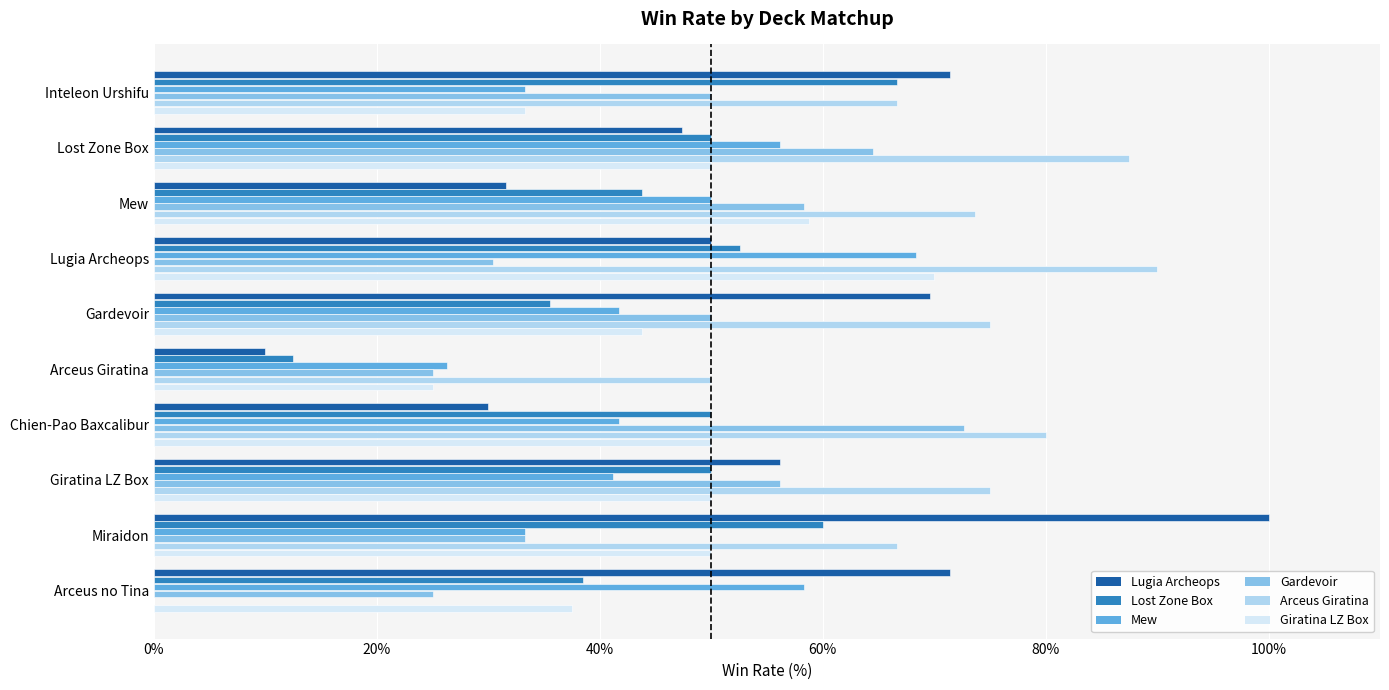

What are all the series names shown in the legend?

Lugia Archeops, Lost Zone Box, Mew, Gardevoir, Arceus Giratina, Giratina LZ Box